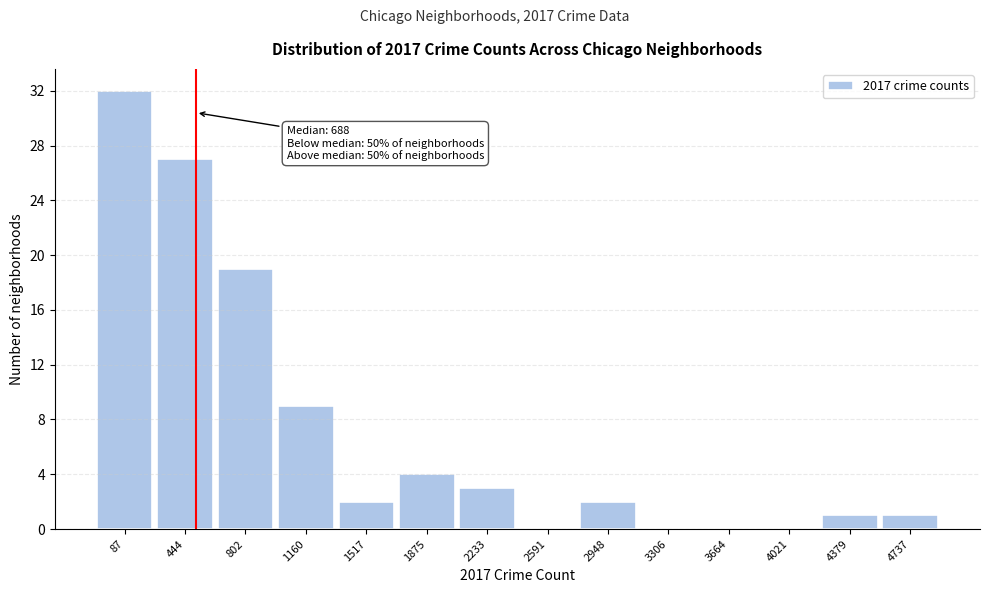

Reading left to right, list all the values displayed in this chart.

87=32	444=27	802=19	1160=9	1517=2	1875=4	2233=3	2591=0	2948=2	3306=0	3664=0	4021=0	4379=1	4737=1